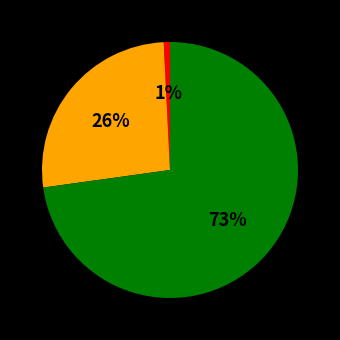

To the nearest percent, what is the average slice percentage?

33%